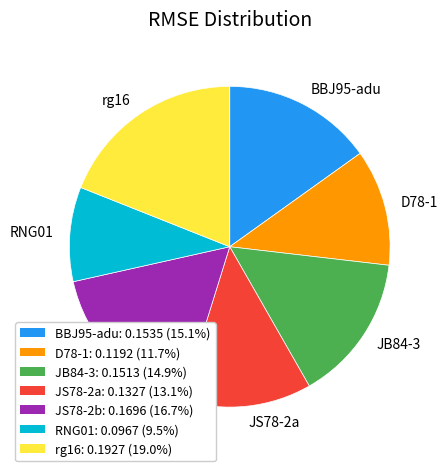

Combined, do BBJ95-adu and D78-1 account for over 50%?

No